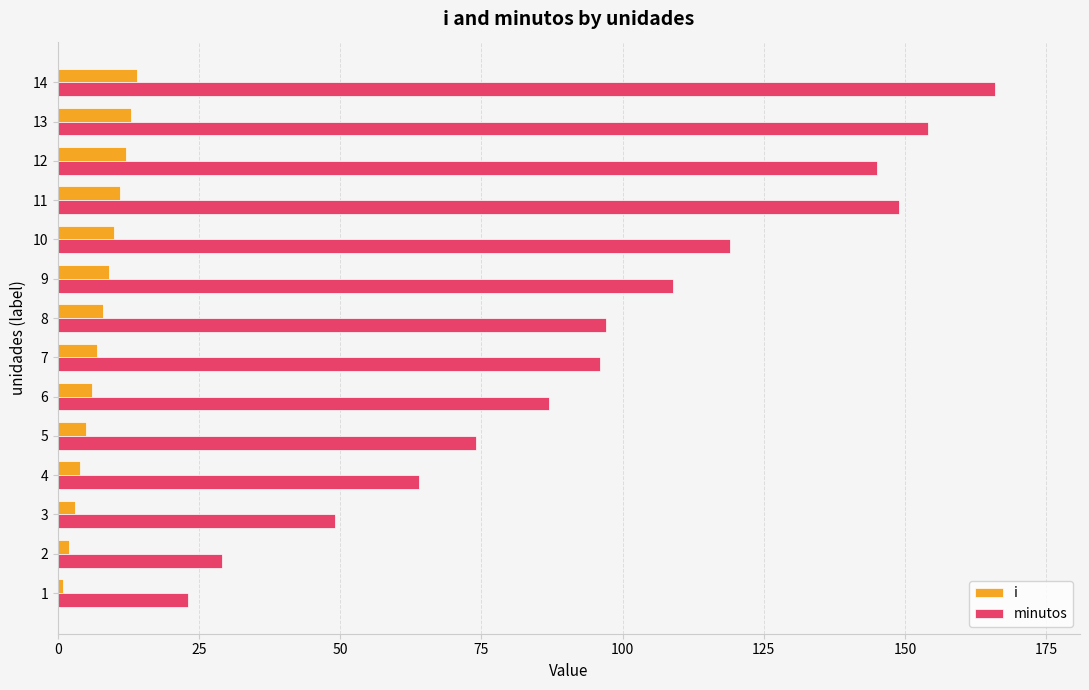

What is the difference between the second highest and minimum values in the minutos series?

131